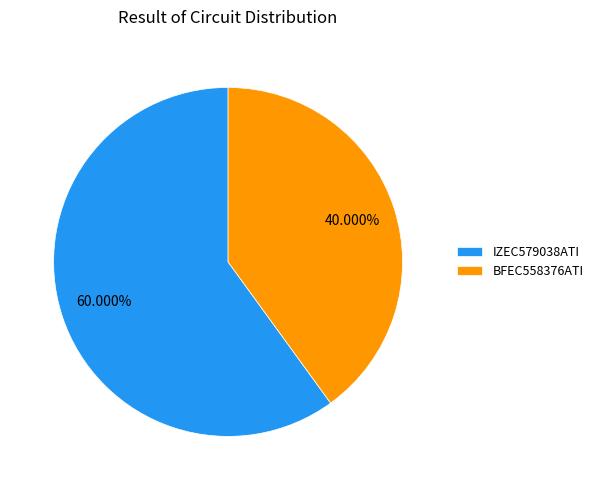

How many slices are in this pie chart?

2